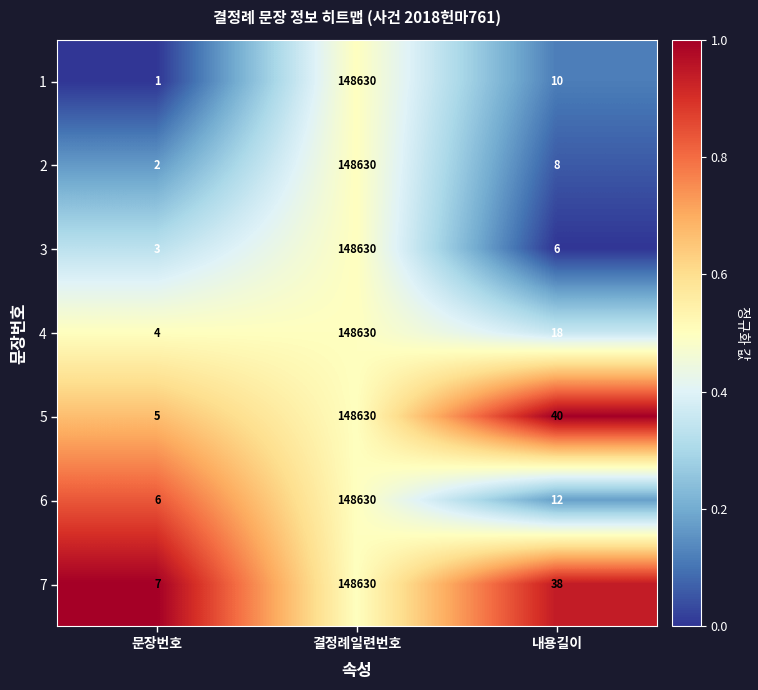

List the labels in order of 5 value, largest first.

결정례일련번호, 내용길이, 문장번호